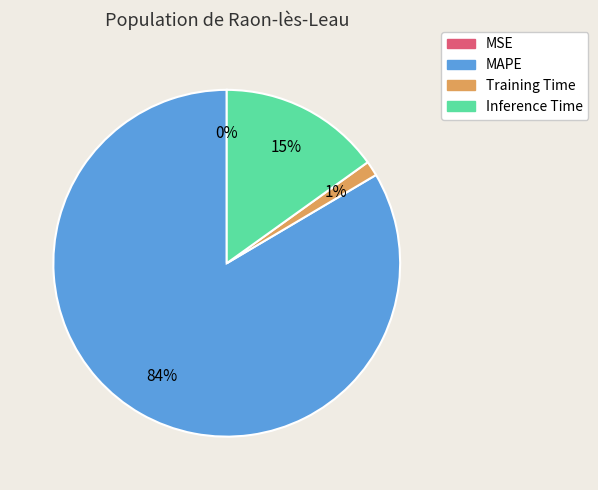

What is the largest slice in the pie chart?

MAPE